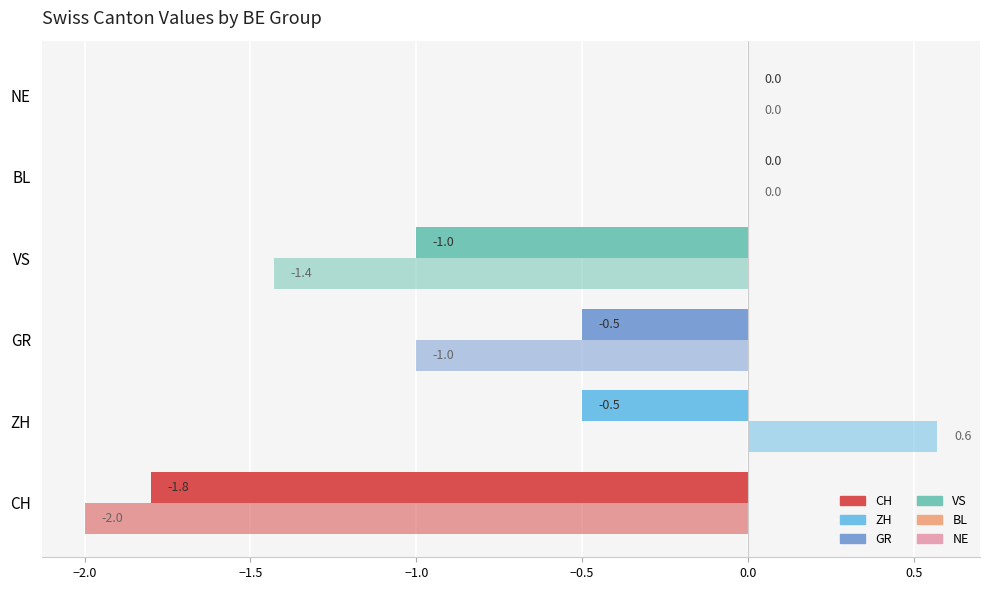

What position from the right is ZH?

5